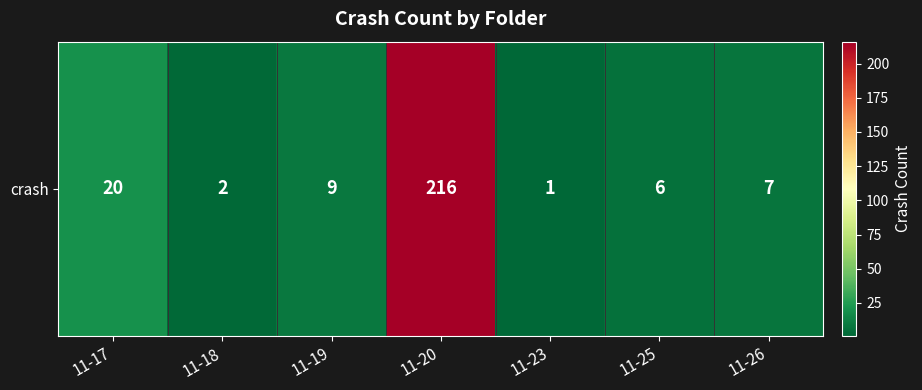

Reading left to right, list all the values displayed in this chart.

20	2	9	216	1	6	7